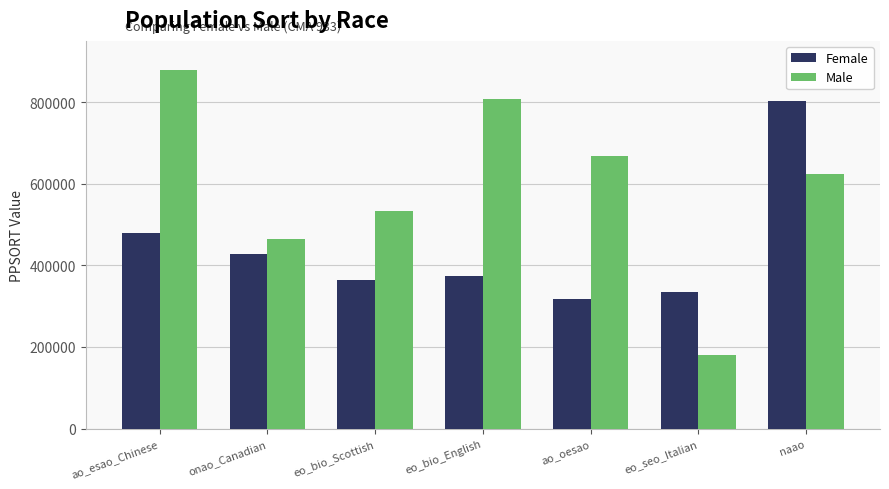

How many bars are there in total?

14